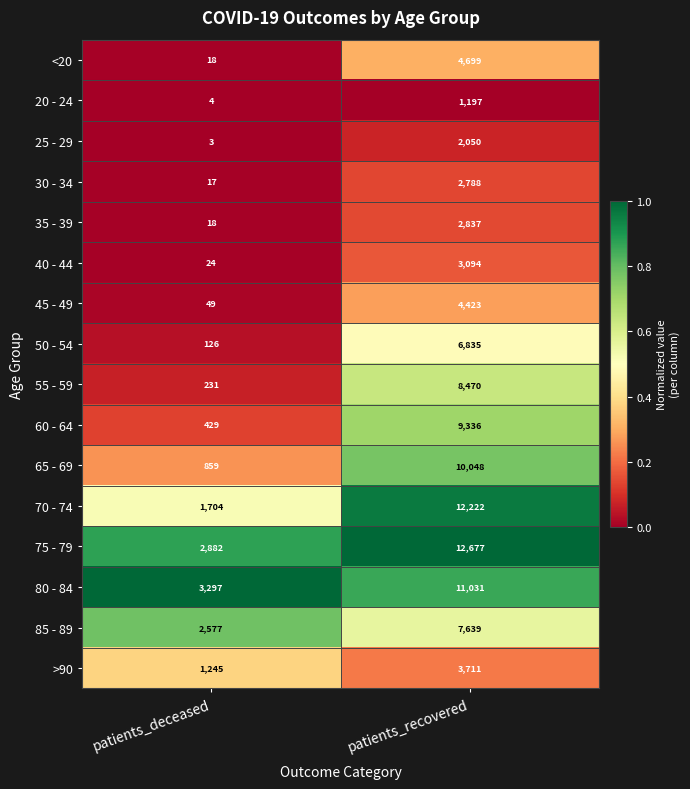

The value of <20 at patients_deceased is 18. True or false?

True